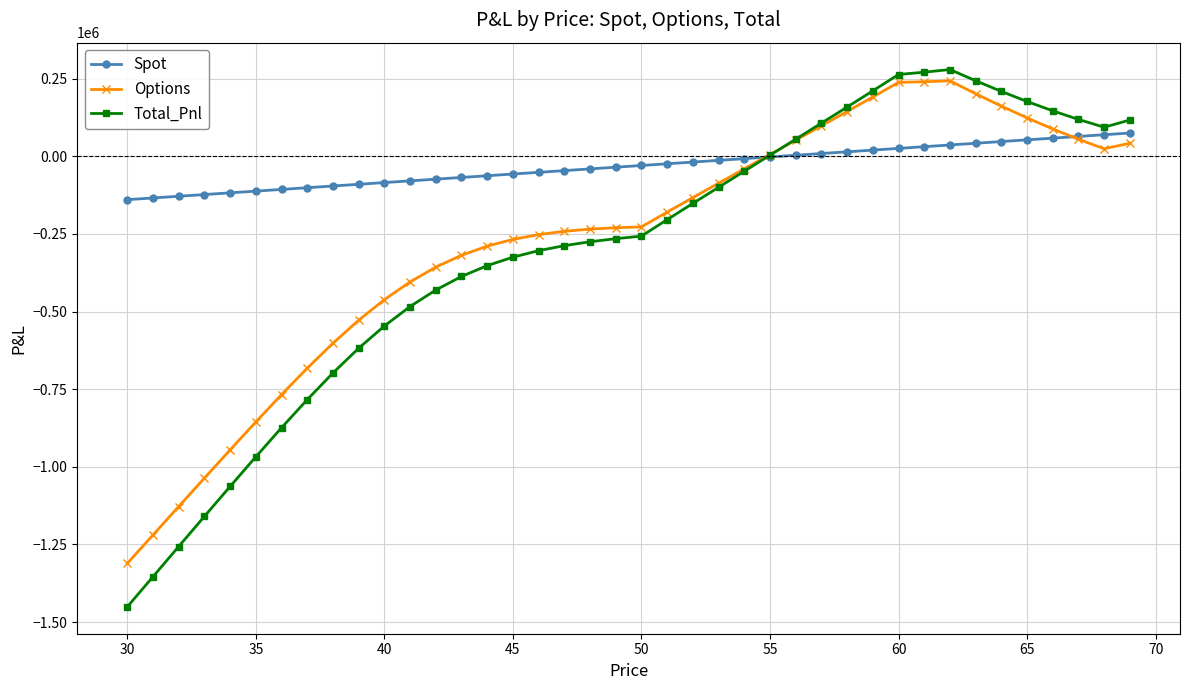

Which series has the widest spread of values?

Total_Pnl